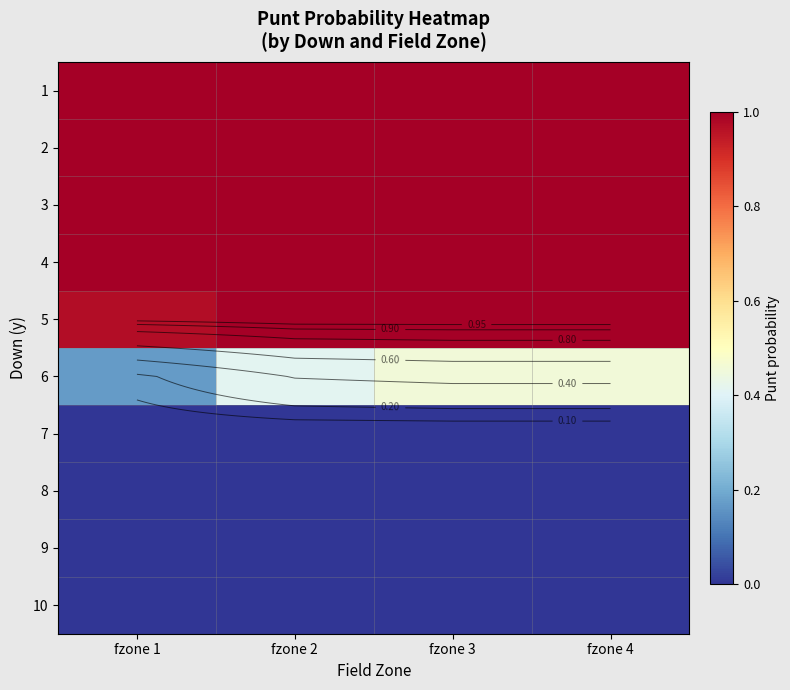

Rank the categories by 10 value from highest to lowest.

fzone 1, fzone 2, fzone 3, fzone 4